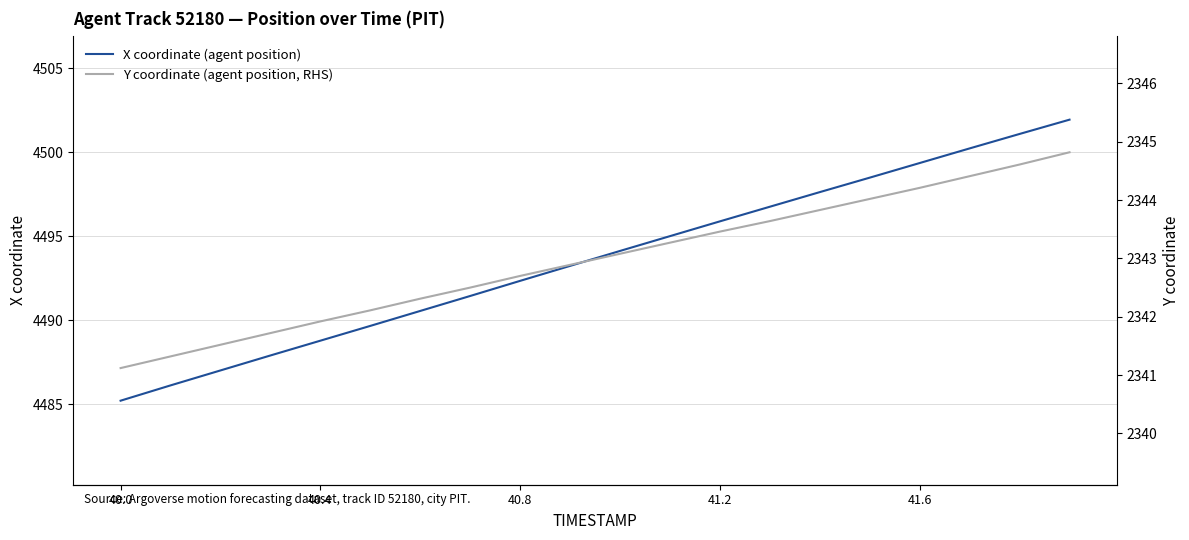

Does the chart display data point markers on the line(s)?

No